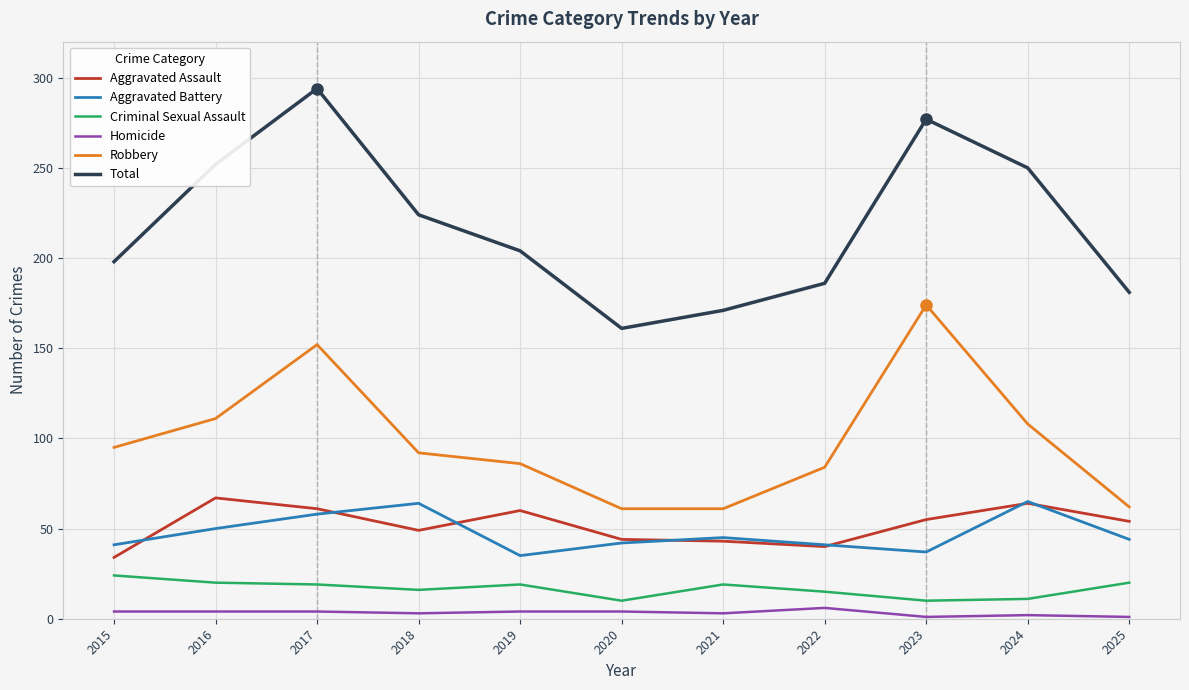

At which category is the sum across all series the highest?

2017